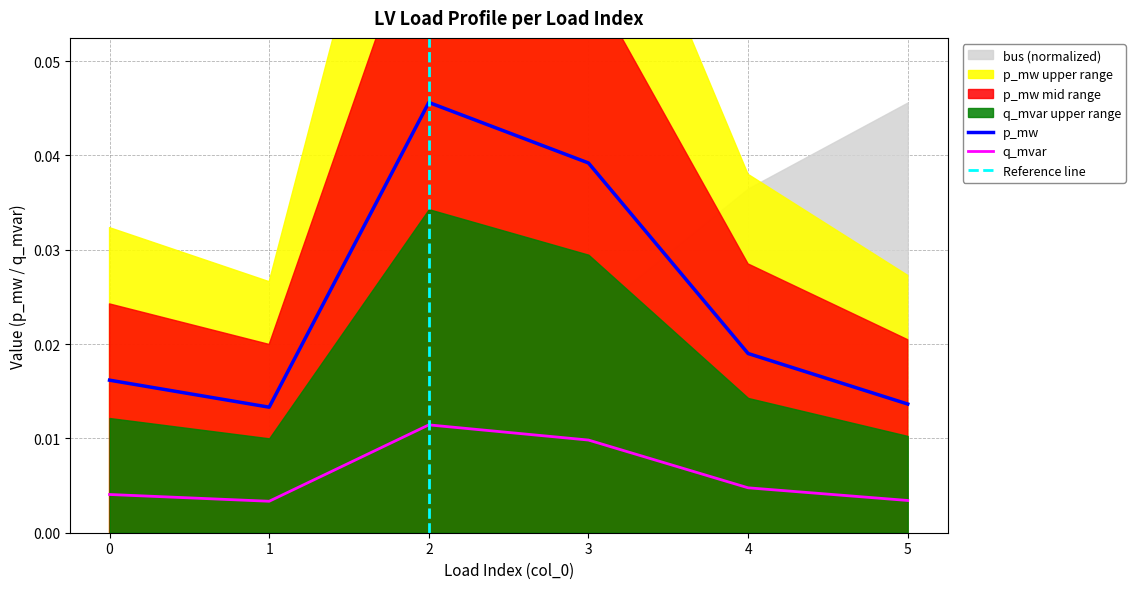

Is the value of q_mvar at 0 greater than the value of p_mw at 4?

No